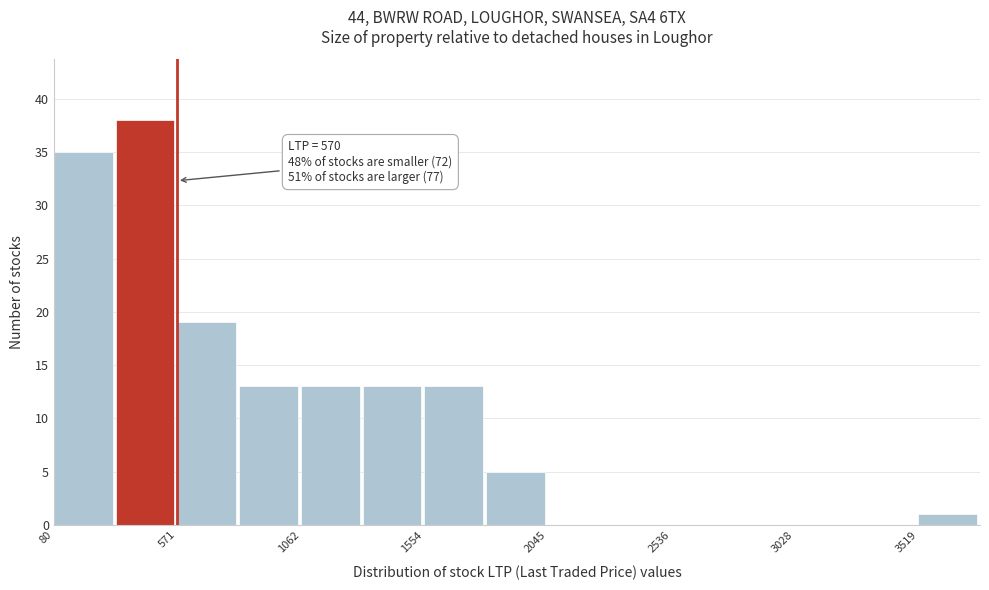

Which range on the x-axis has the tallest bar?

350 to 550